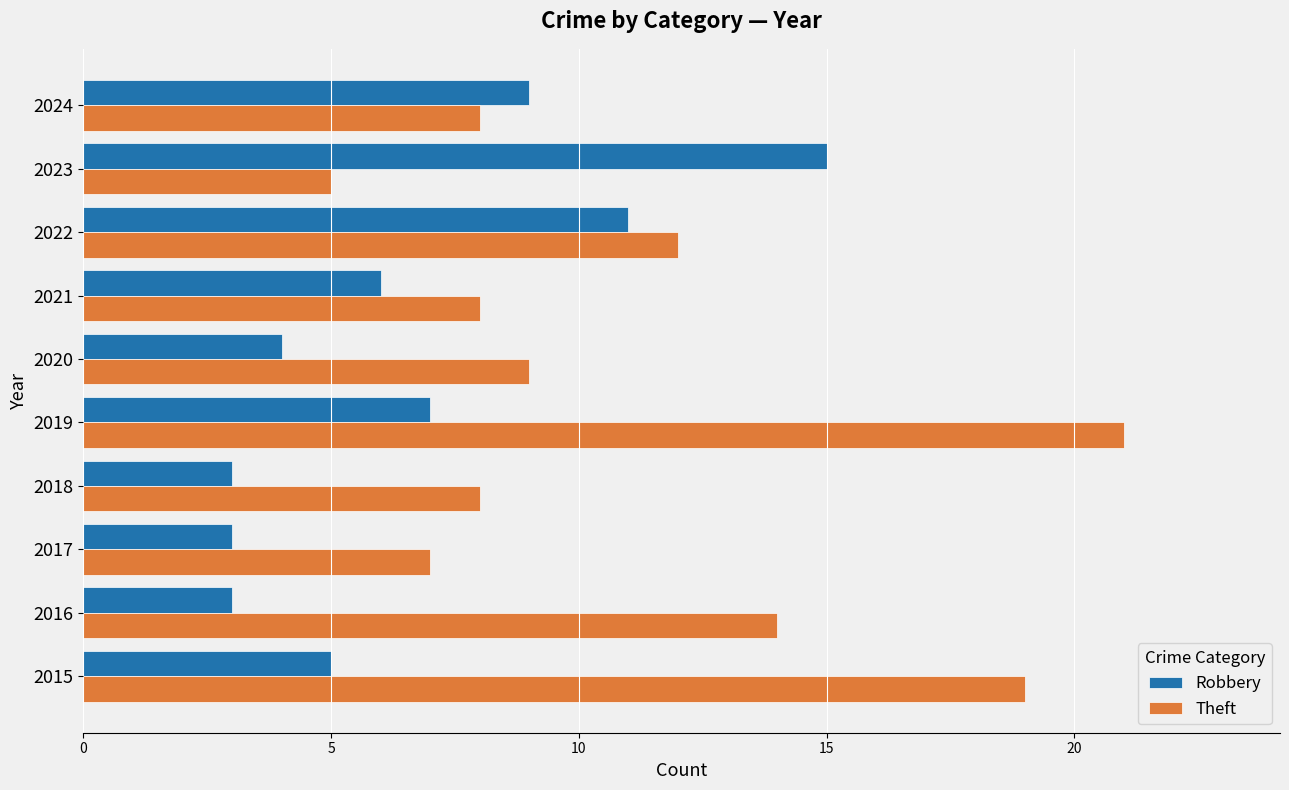

At which category is the sum across all series the highest?

2019